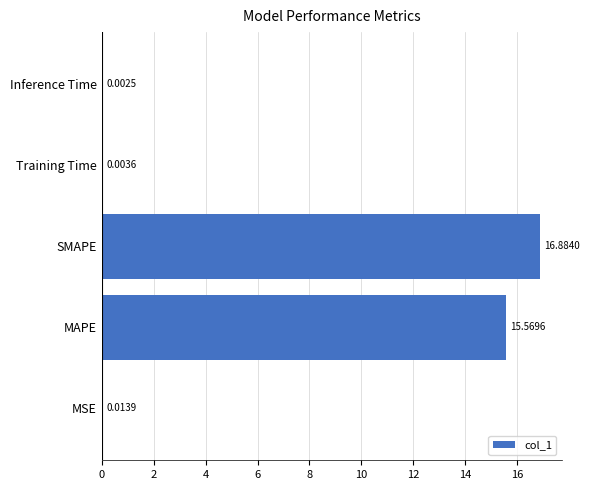

Between MSE and Training Time, which is larger?

MSE